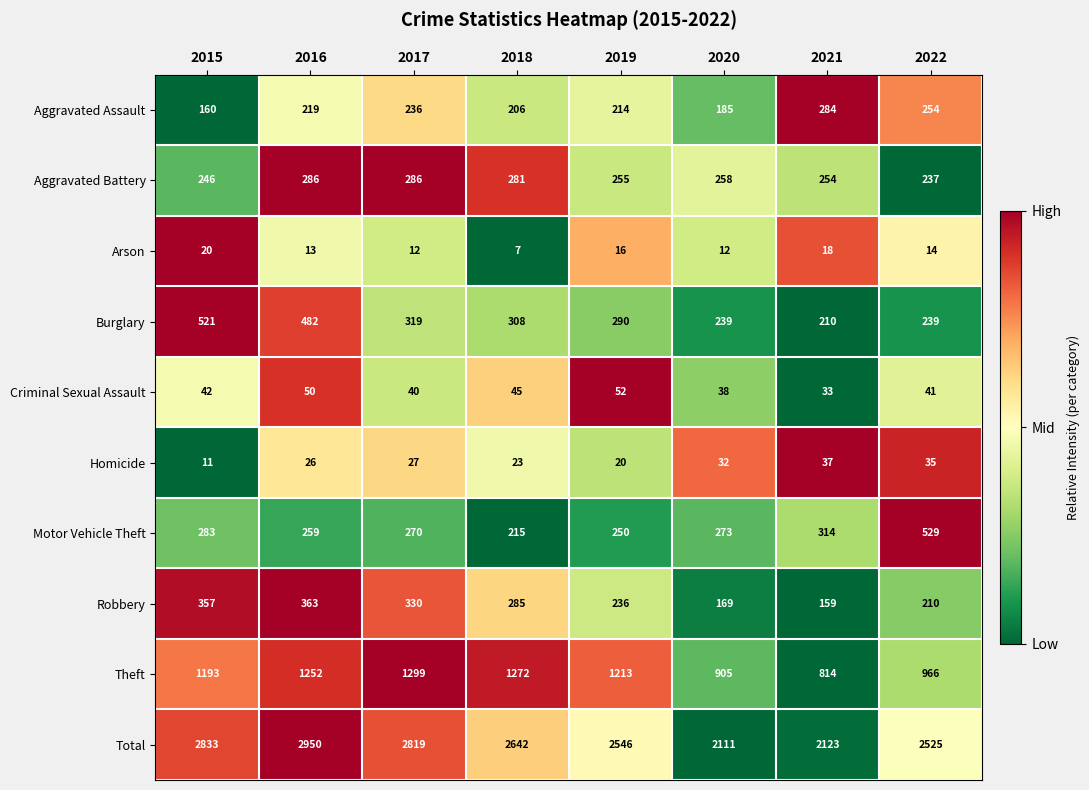

What is the difference between the maximum and minimum values in the Motor Vehicle Theft series?

314